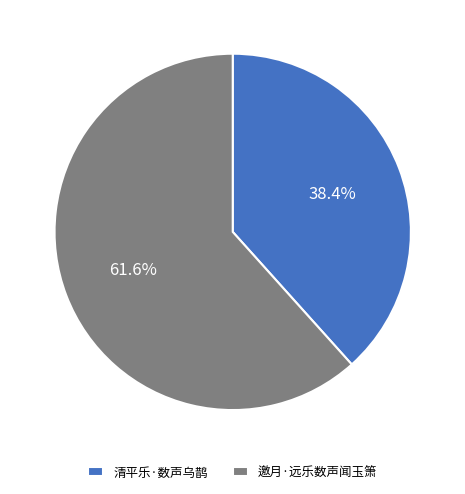

Is it true that 邀月·远乐数声闻玉箫 is 62% of the pie?

True